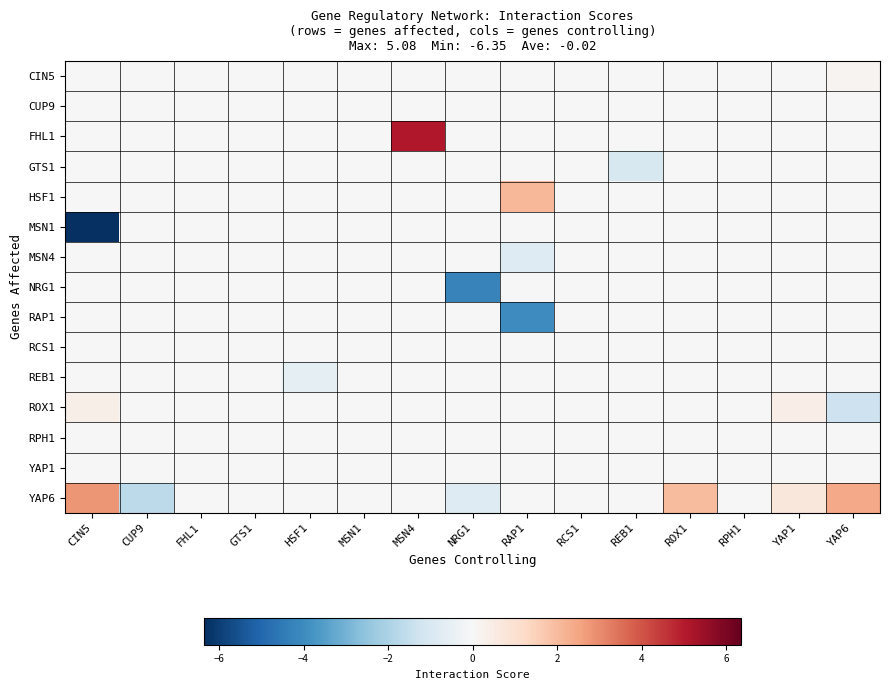

Which series has the largest range (max minus min)?

MSN1